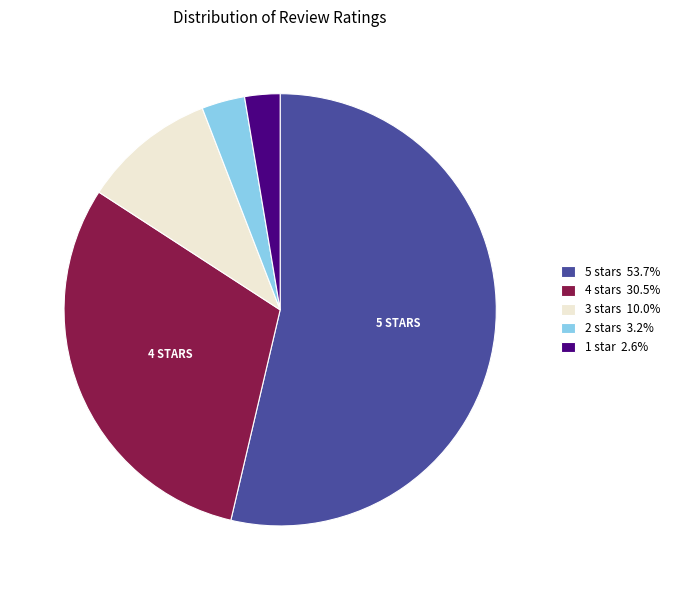

Approximately how many times larger is the value at 3 stars compared to 2 stars?

3.1